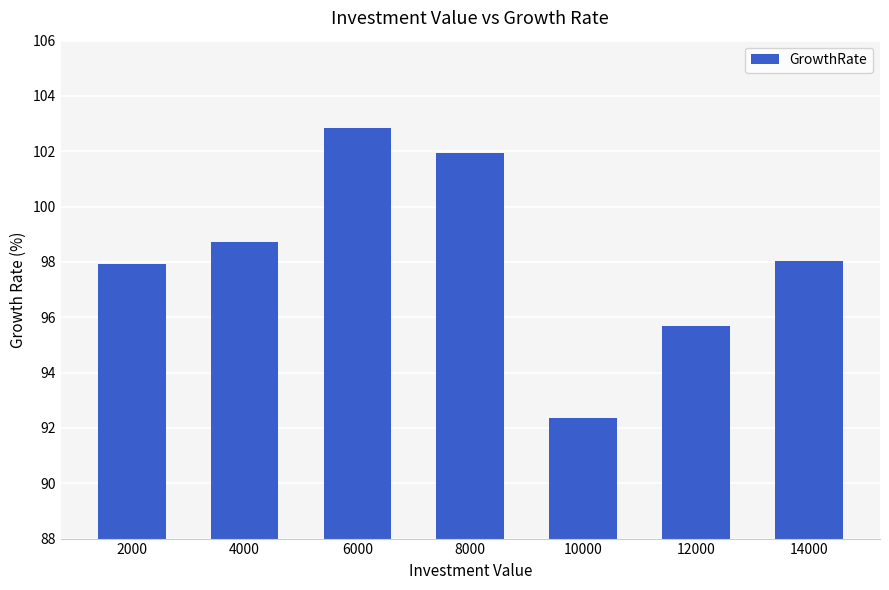

What is the value of the 4th bar from the left?

101.9